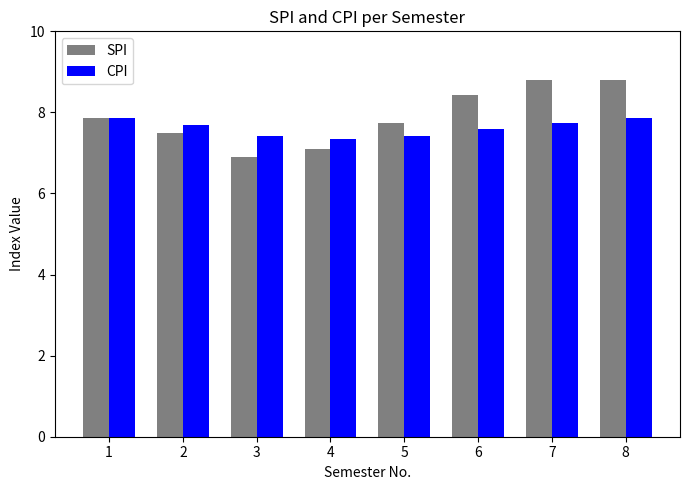

What is the greatest value displayed?

8.8